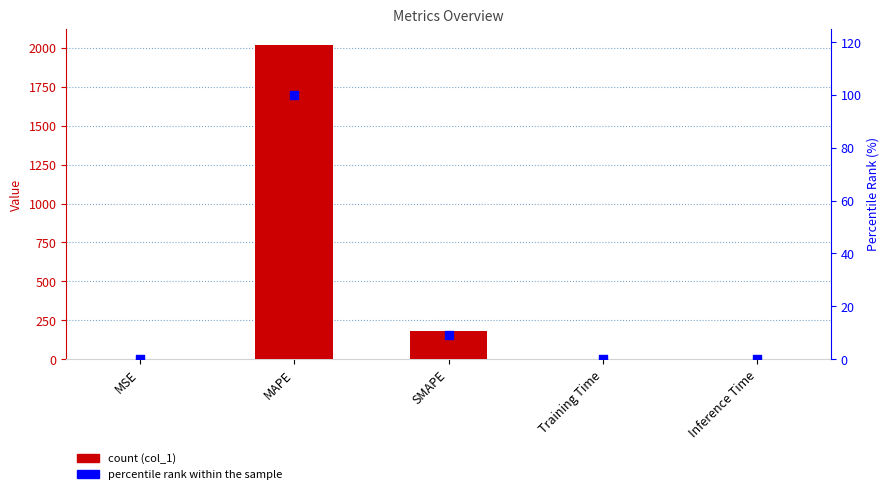

Which series contains the lowest Y value?

percentile rank within the sample